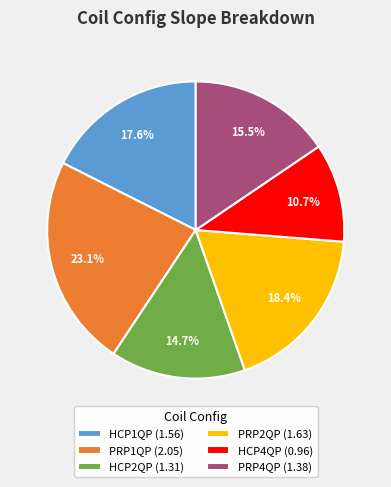

Is the sum of HCP2QP and PRP2QP greater than half?

No